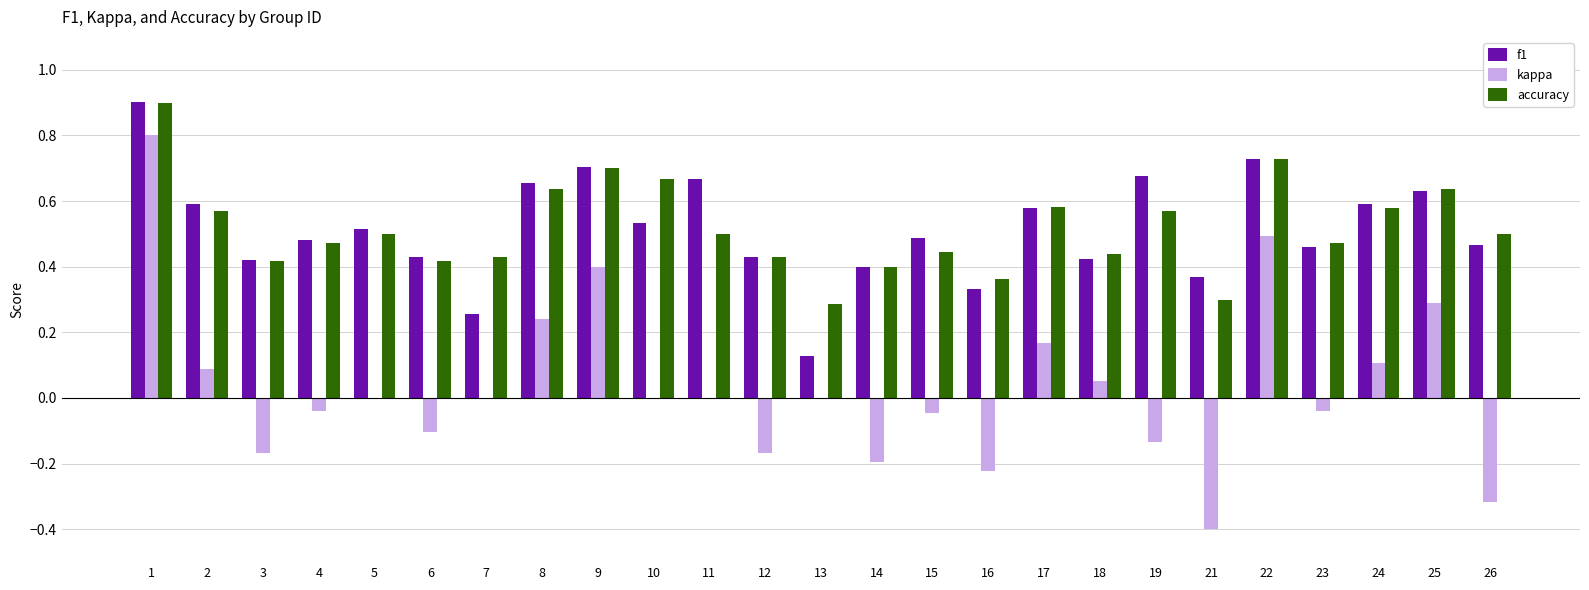

What is the total value across all series at 10?

1.2